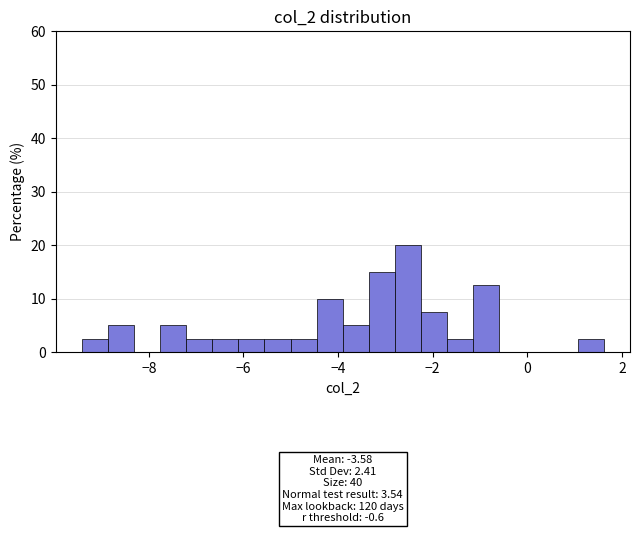

Around what value on the x-axis is the tallest bar? Give the approximate position of its centre, as read against the axis.

-2.6